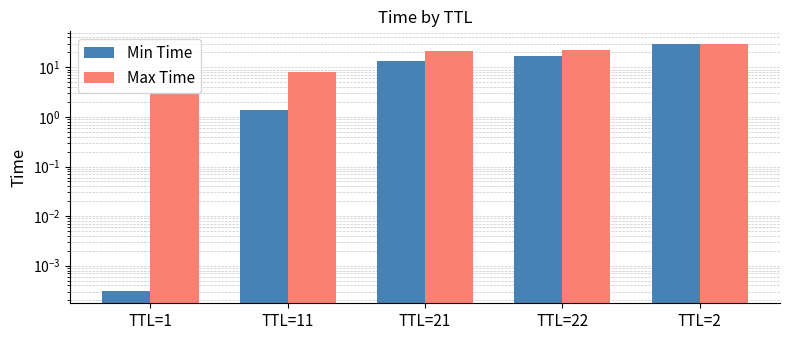

What is the difference between the highest and lowest values at TTL=11?

6.6